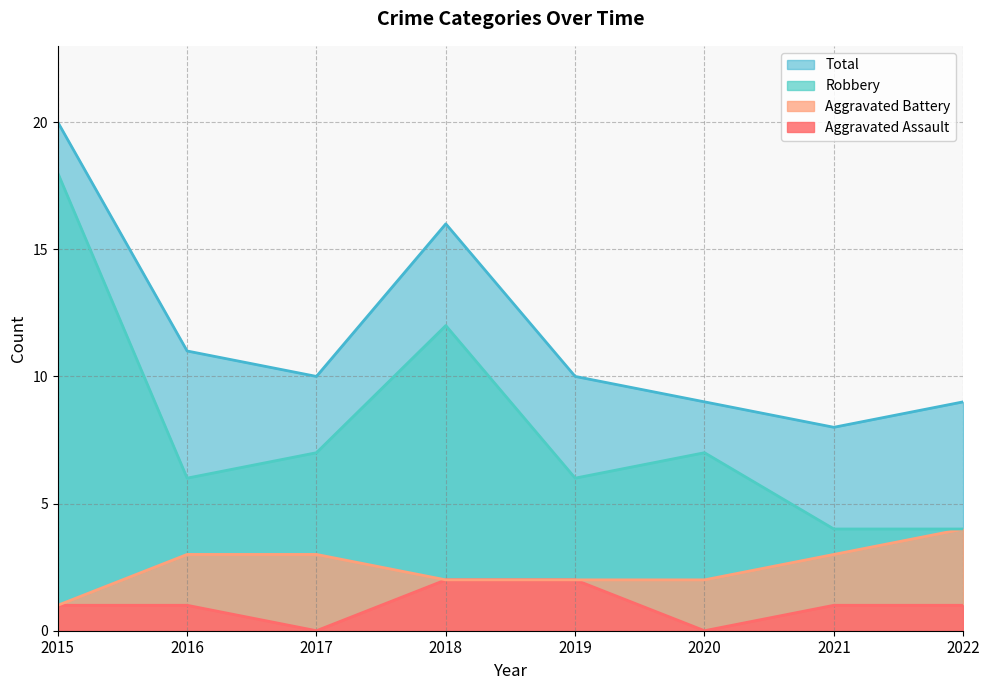

True or false: Aggravated Battery and Total intersect in this chart.

False